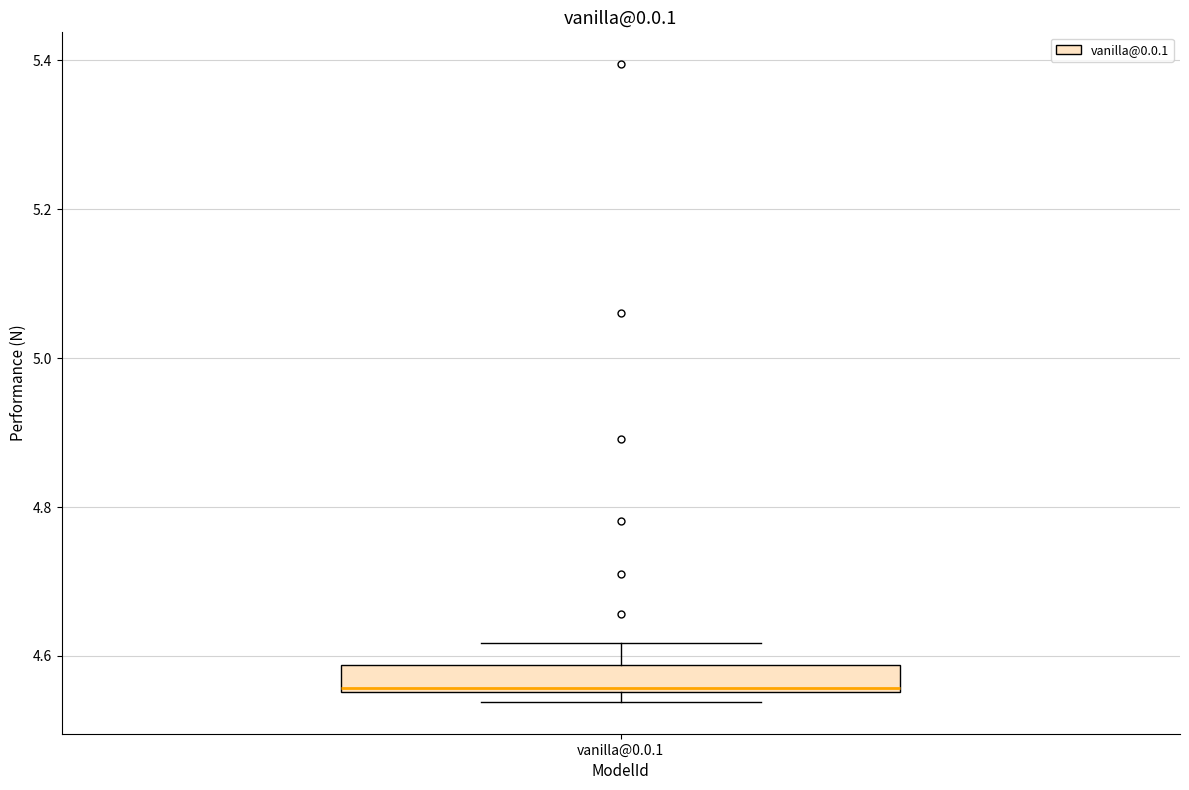

Read this box plot against the y-axis: the position of the median line, the range covered by the box, and the ends of both whiskers. The values are not printed on the chart, so give them approximately, as read against the axis.

median 4.56 (just above the box's lower edge), box 4.56 to 4.58, whiskers 4.54 to 4.62